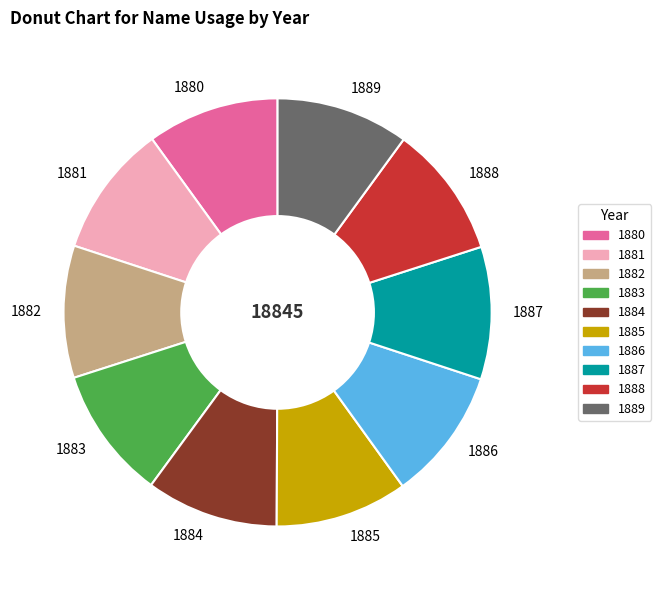

Does 1883 account for over 50% of the chart?

No